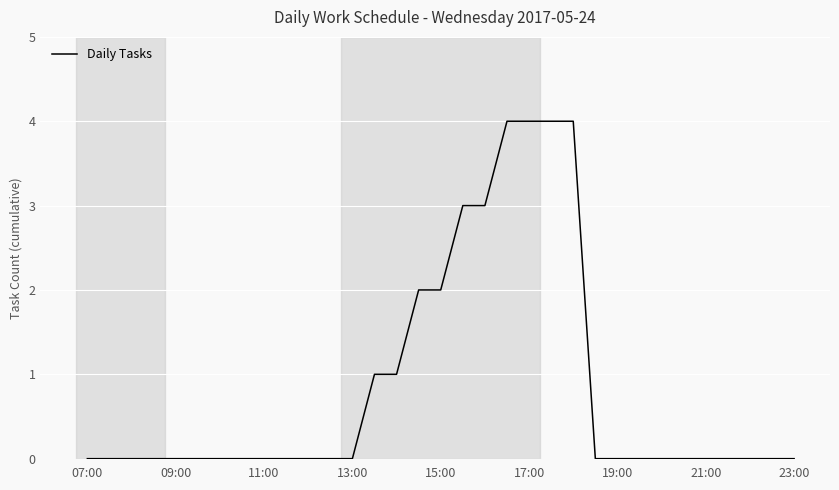

What is the difference between the maximum and minimum values?

4